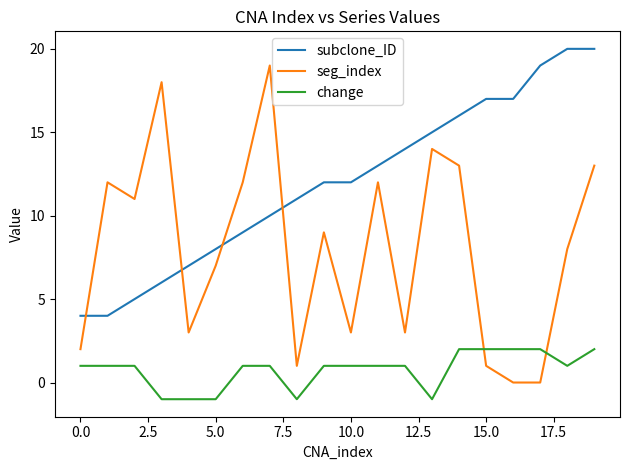

What is the maximum value shown in the chart?

20